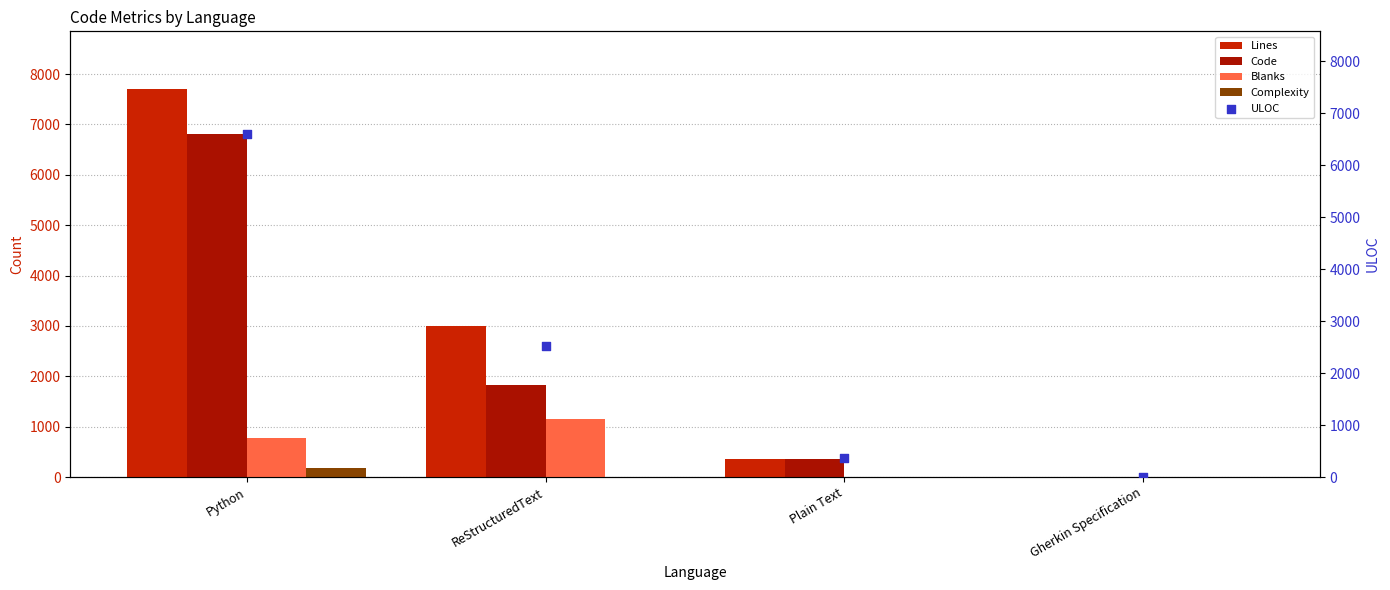

Which series has the widest spread of Y values?

Lines